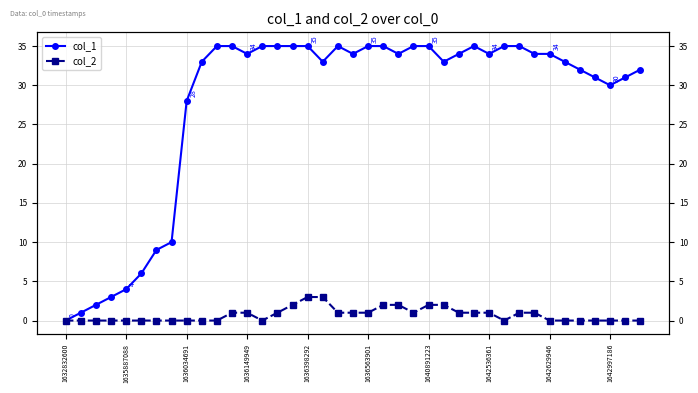

True or false: col_2 and col_1 intersect in this chart.

False